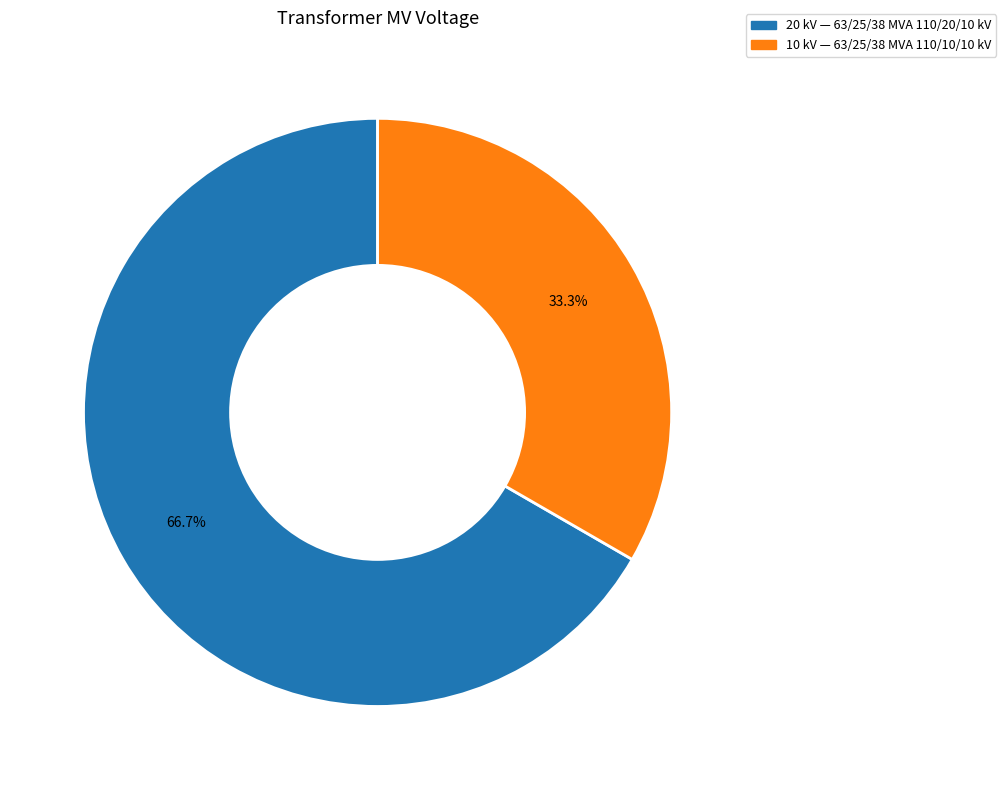

Is there a majority slice in this chart?

Yes